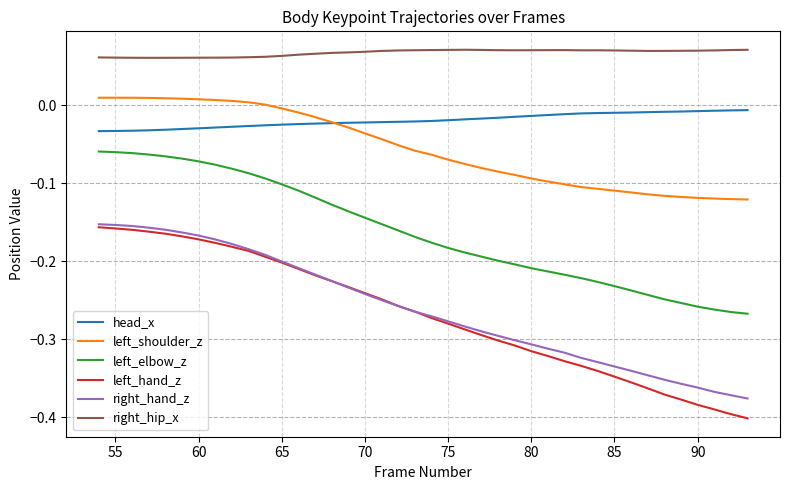

Which series has the largest range (max minus min)?

left_hand_z